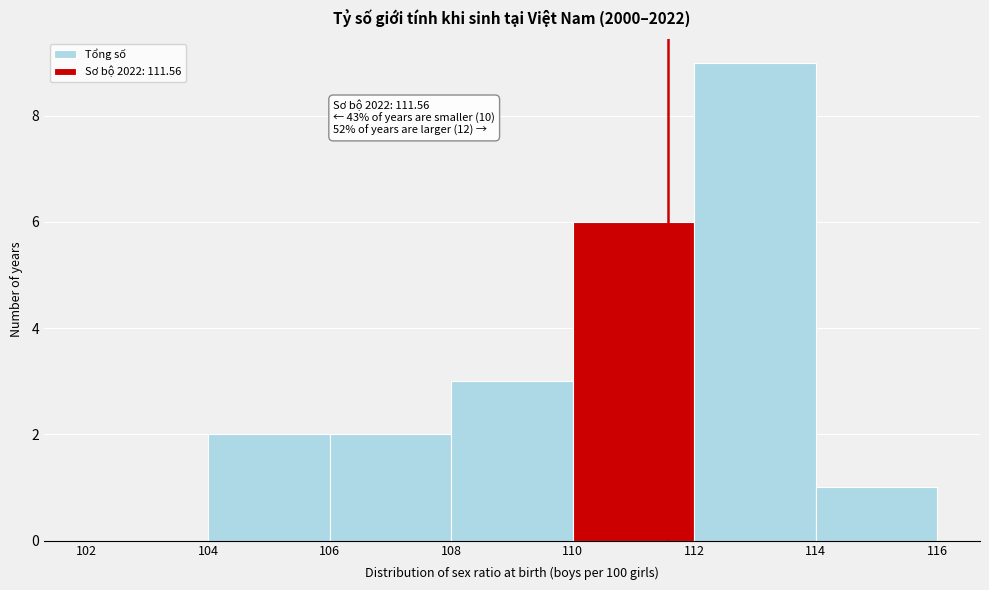

Over which range of the x-axis is the bar tallest?

112 to 114